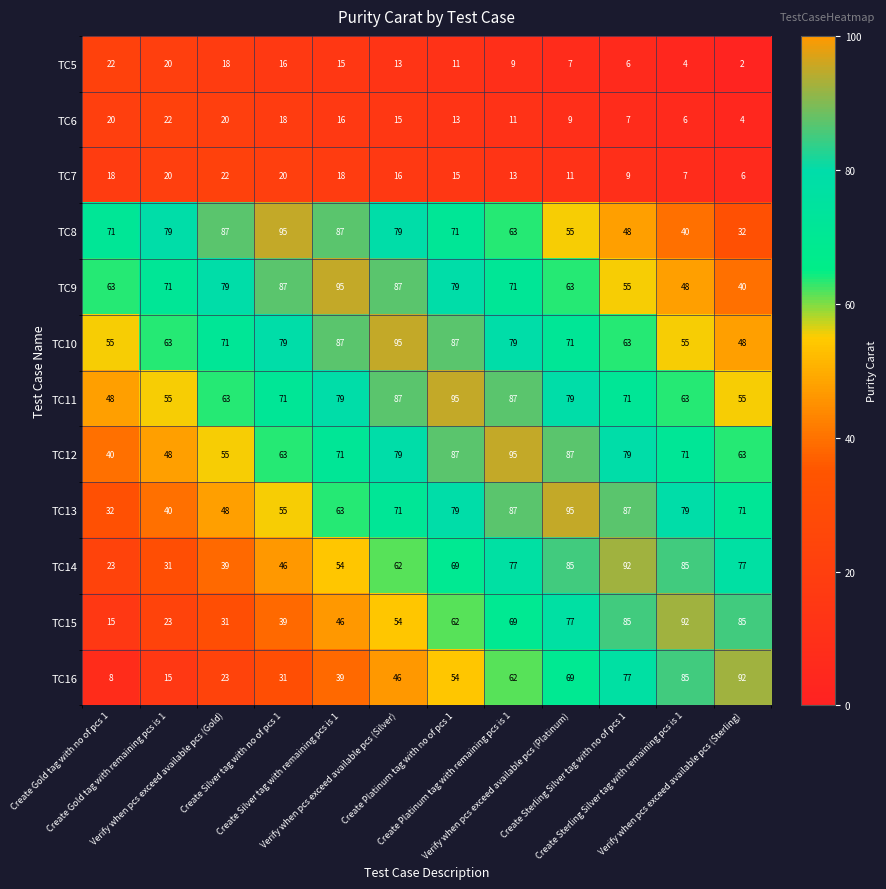

What is the average value of the TC7 series?

15